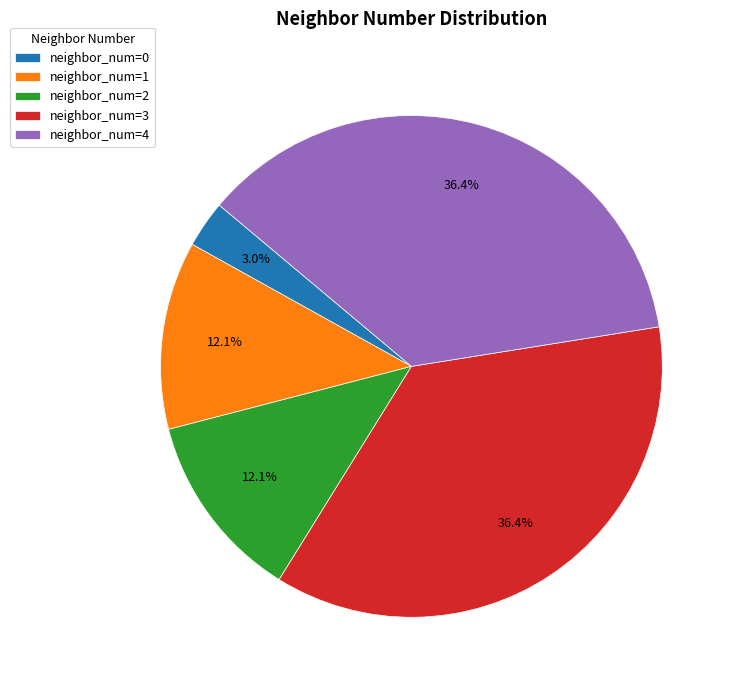

Which has a higher value, neighbor_num=0 or neighbor_num=2?

neighbor_num=2